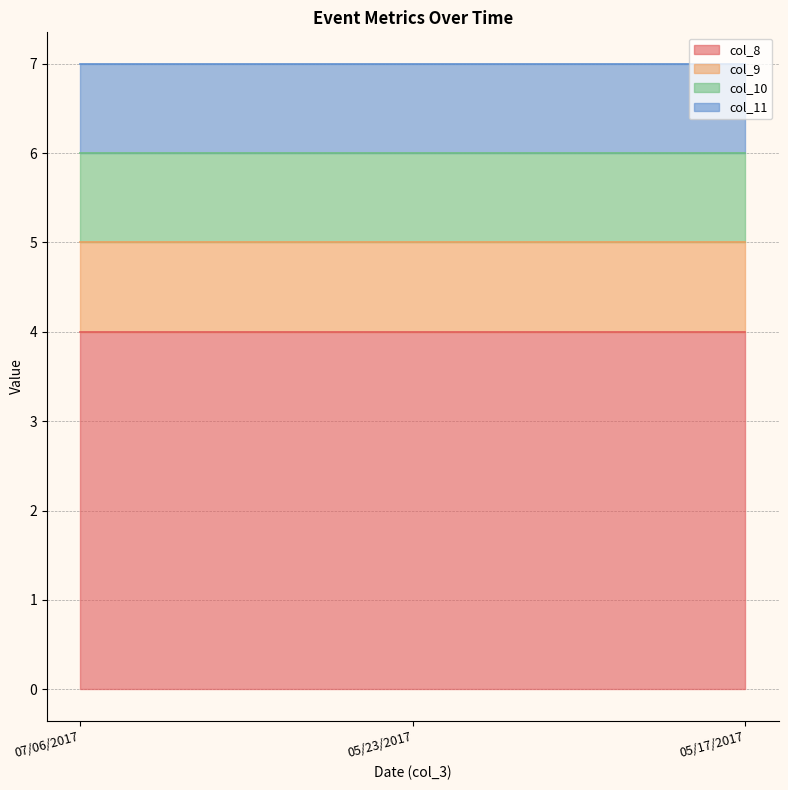

How many lines are shown in the chart?

4